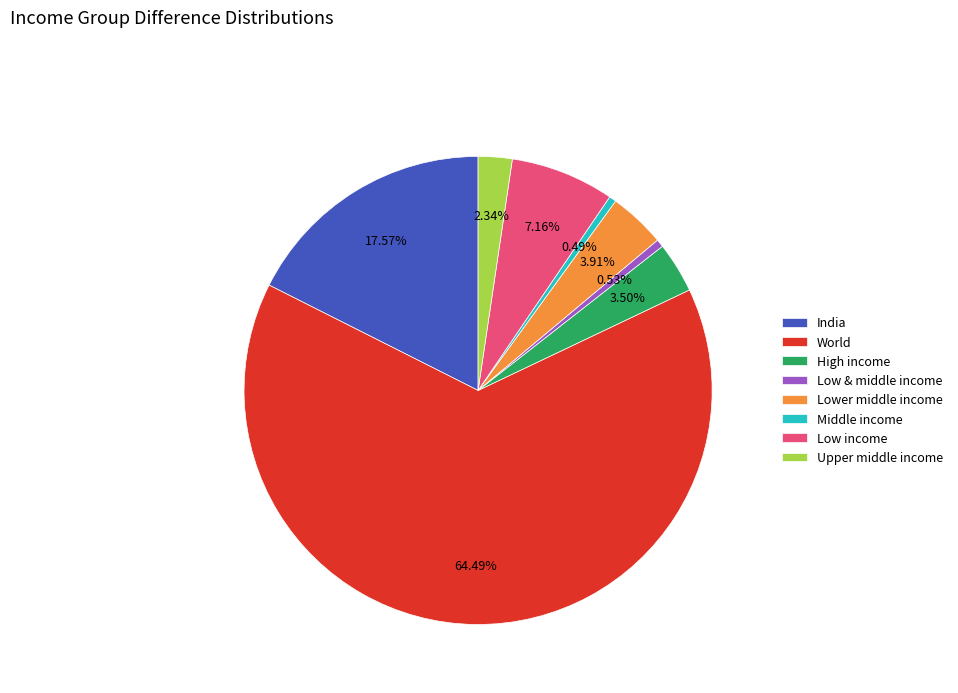

What is the largest slice in the pie chart?

World